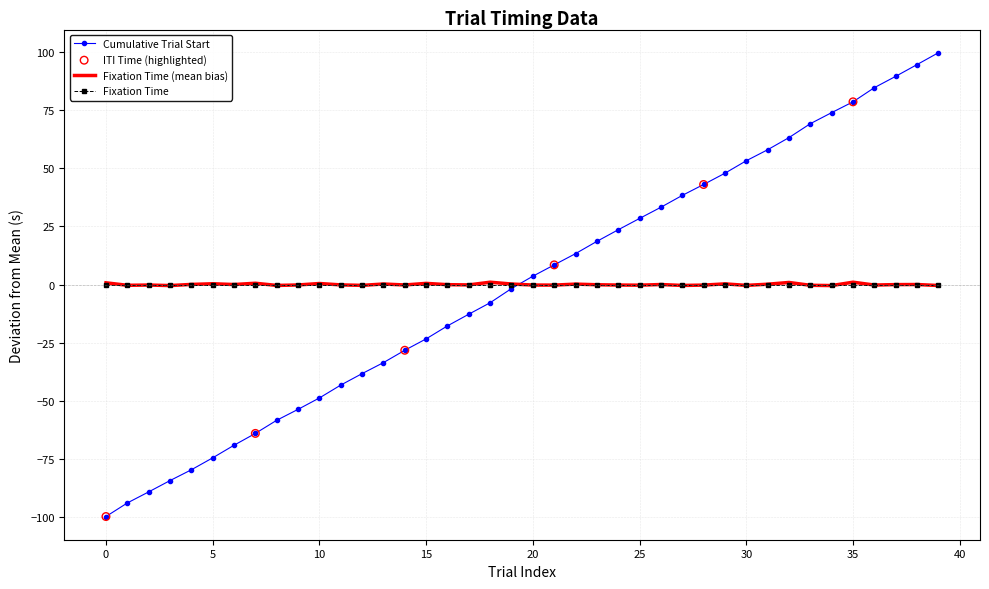

Which series has the largest range (max minus min)?

Cumulative Trial Start